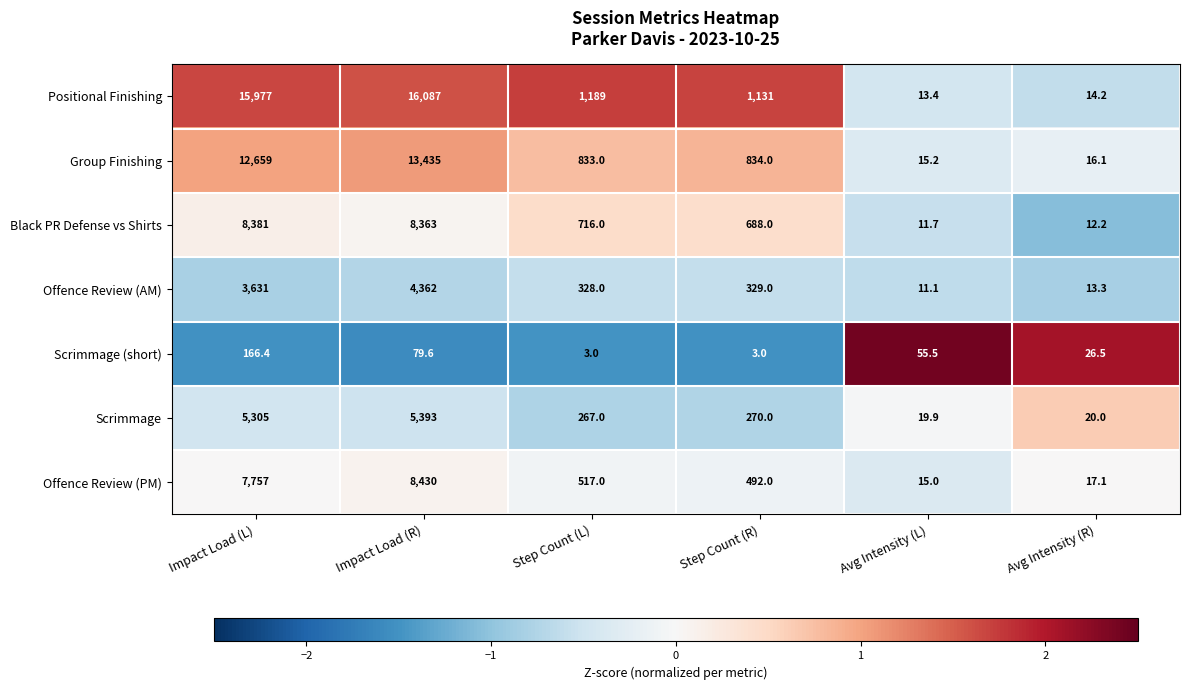

What is the difference between the maximum and minimum values in the Offence Review (AM) series?

4350.9